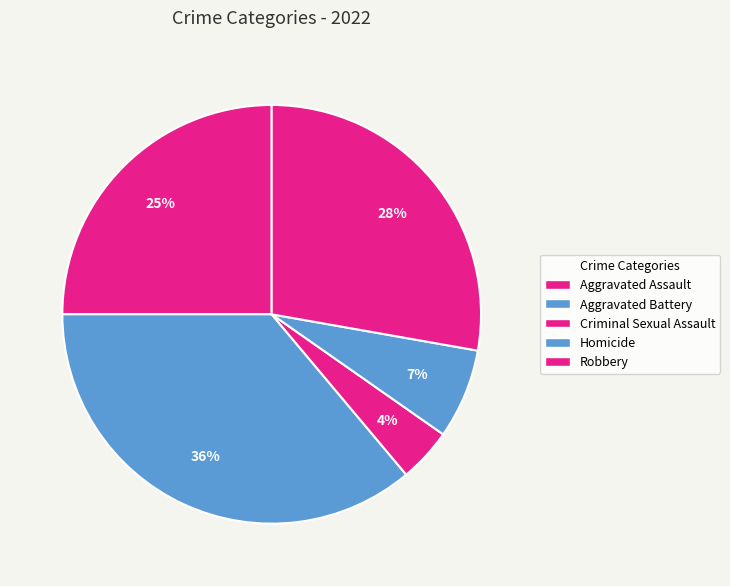

How many slices are in this pie chart?

5